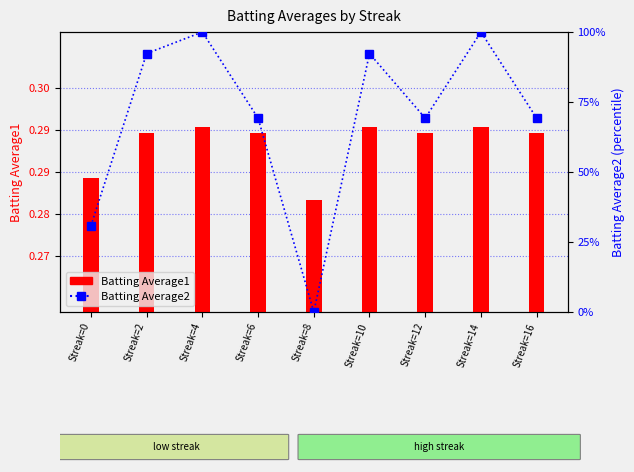

Between Streak=2 and Streak=8, which series saw the biggest shift?

Batting Average2